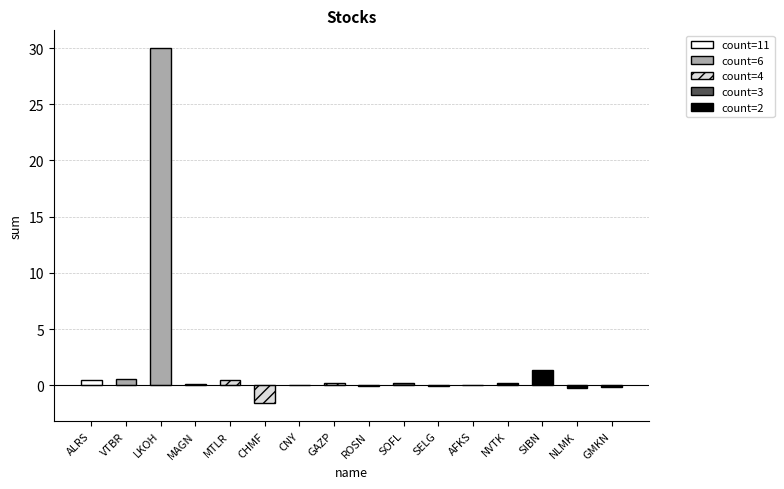

How many data points does each series have?

16